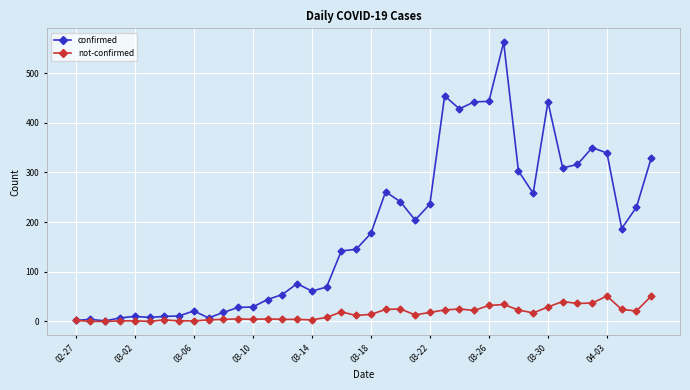

What is the maximum value for not-confirmed?

51